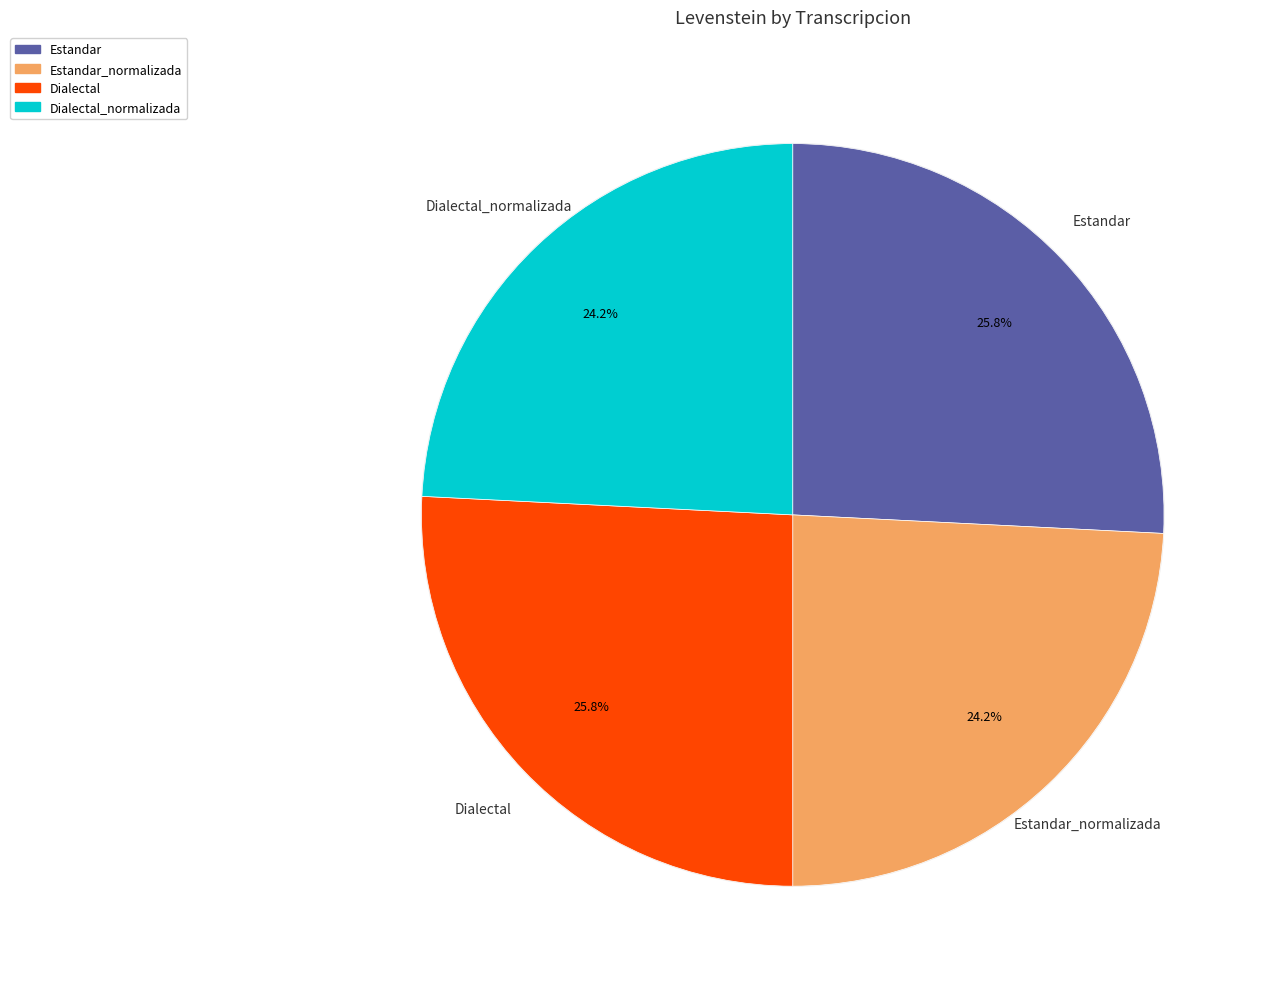

True or false: Dialectal accounts for 26% of the total.

True